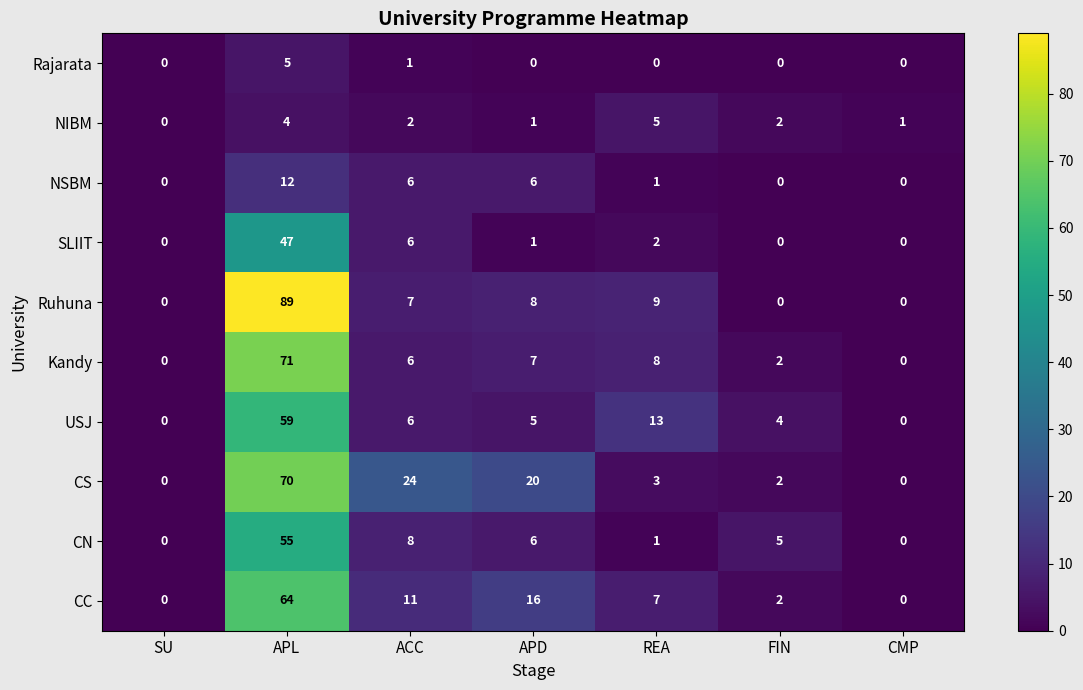

What is the difference between the maximum and minimum values in the Rajarata series?

5